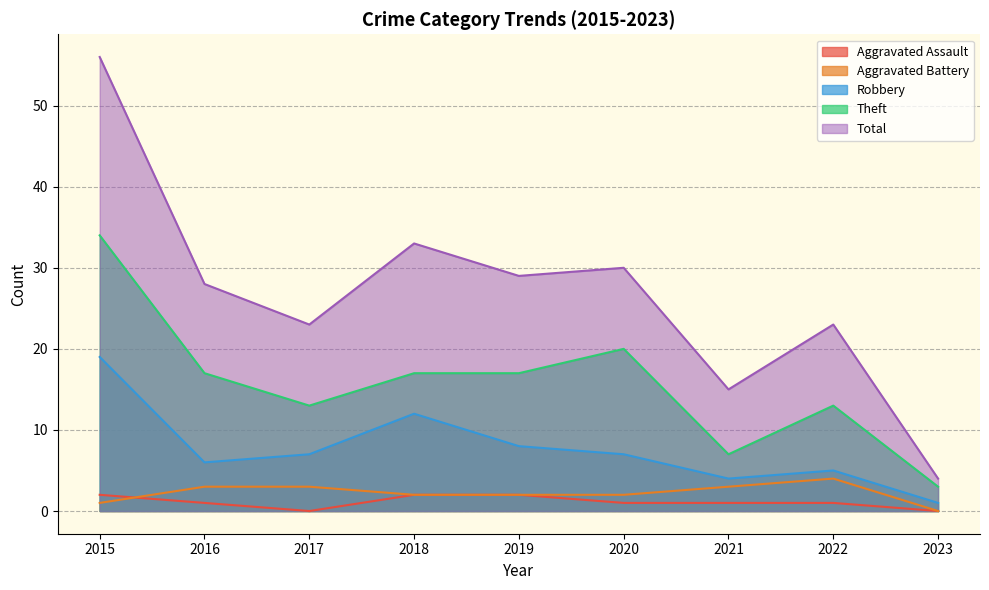

At which category does Aggravated Assault reach its first local valley?

2017